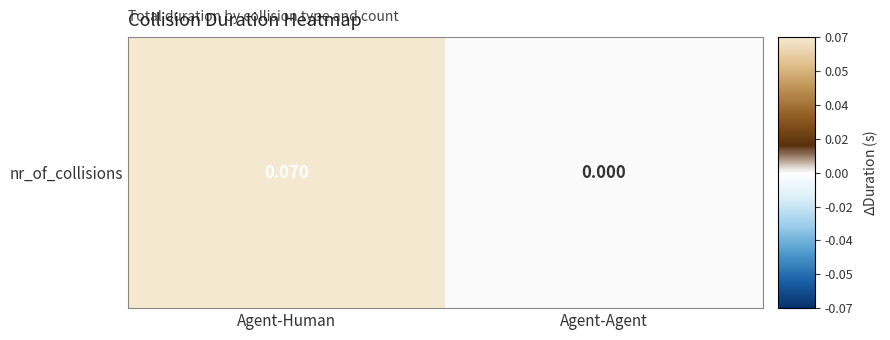

Reading left to right, what are all the values shown in this chart?

0.1	0.0